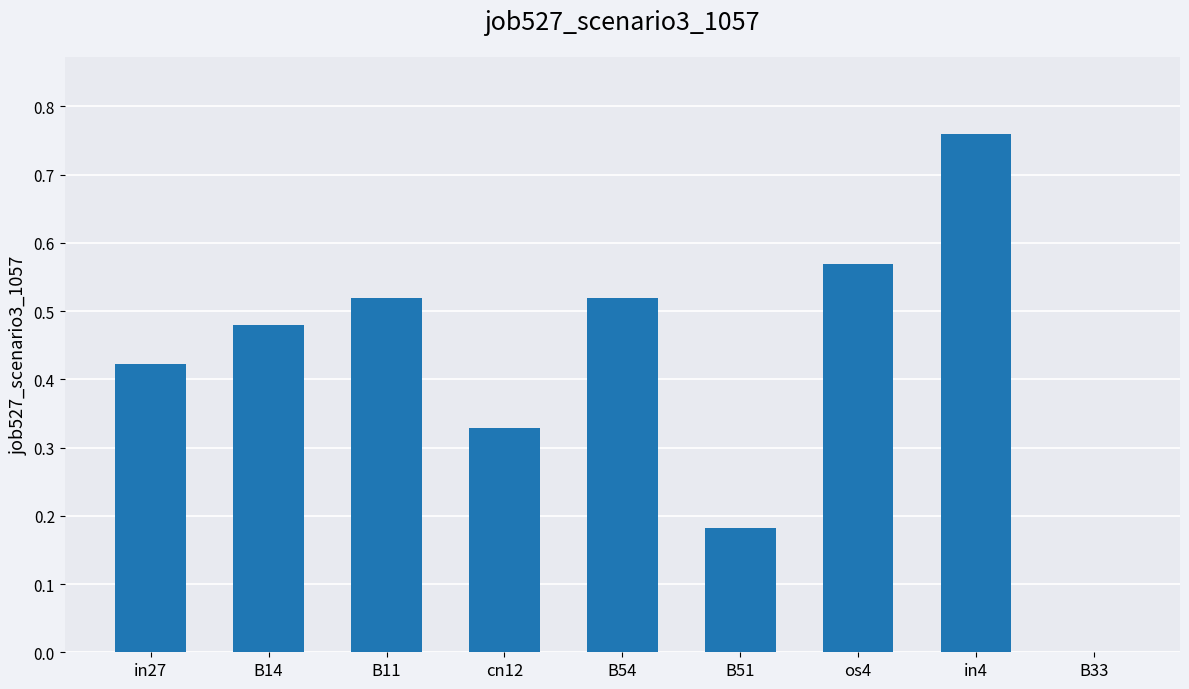

What is the sum of all values?

3.8